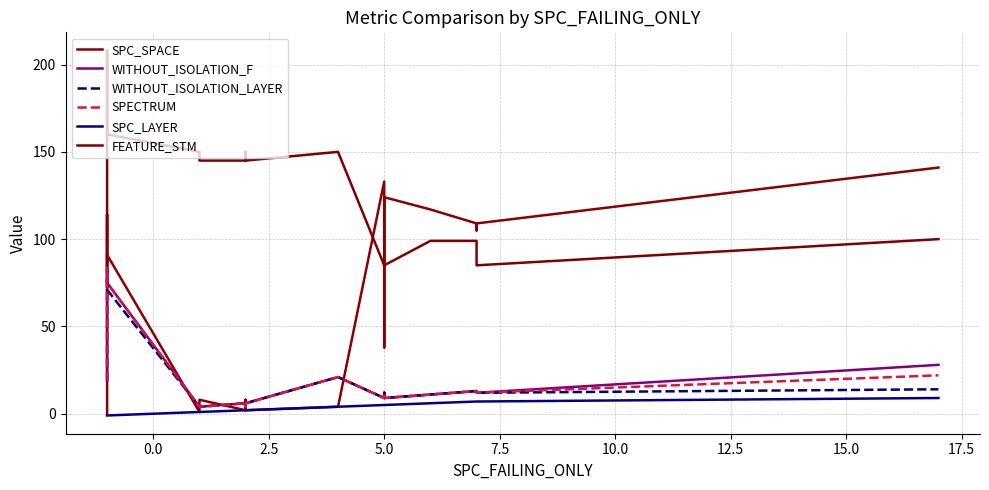

Does the chart have visible grid lines?

Yes